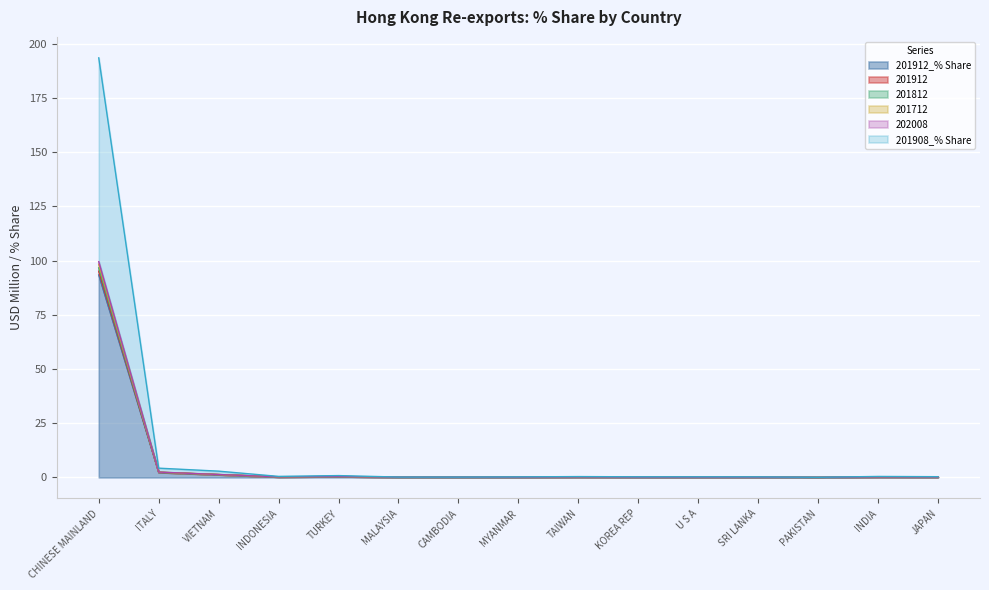

Which has a higher value, VIETNAM or TAIWAN?

VIETNAM